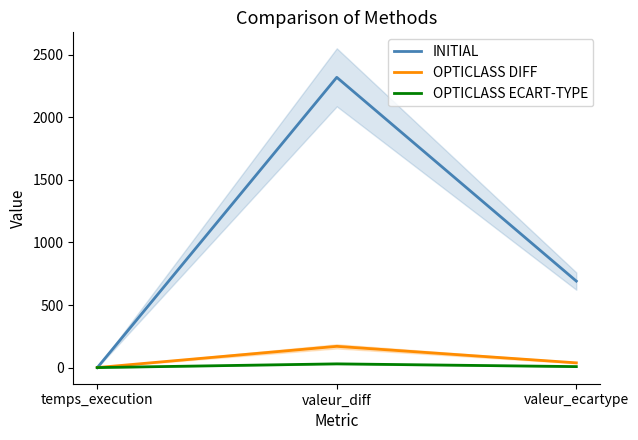

What are all the series names shown in the legend?

INITIAL, OPTICLASS DIFF, OPTICLASS ECART-TYPE